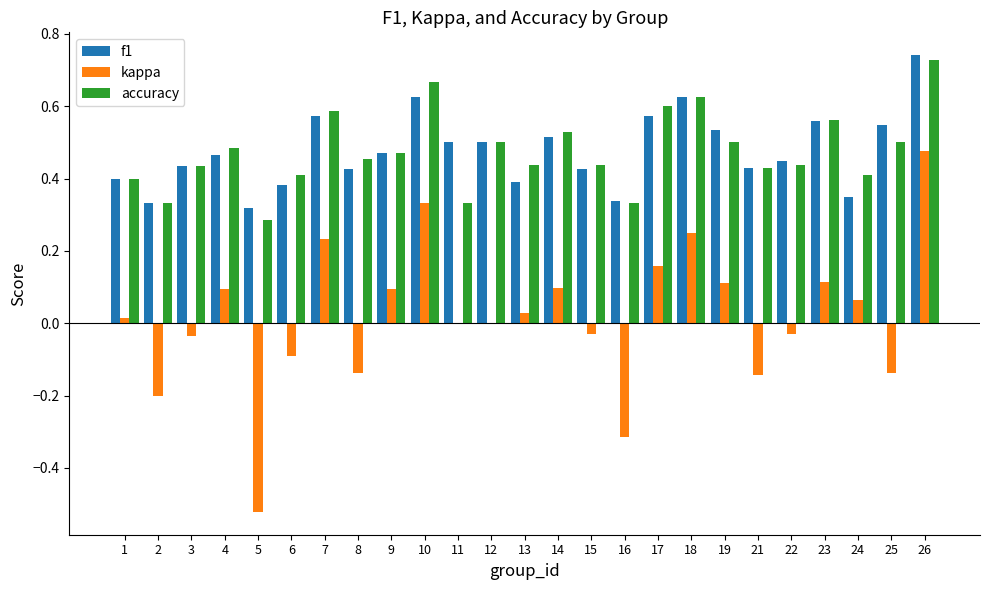

At which category is the sum across all series the highest?

26